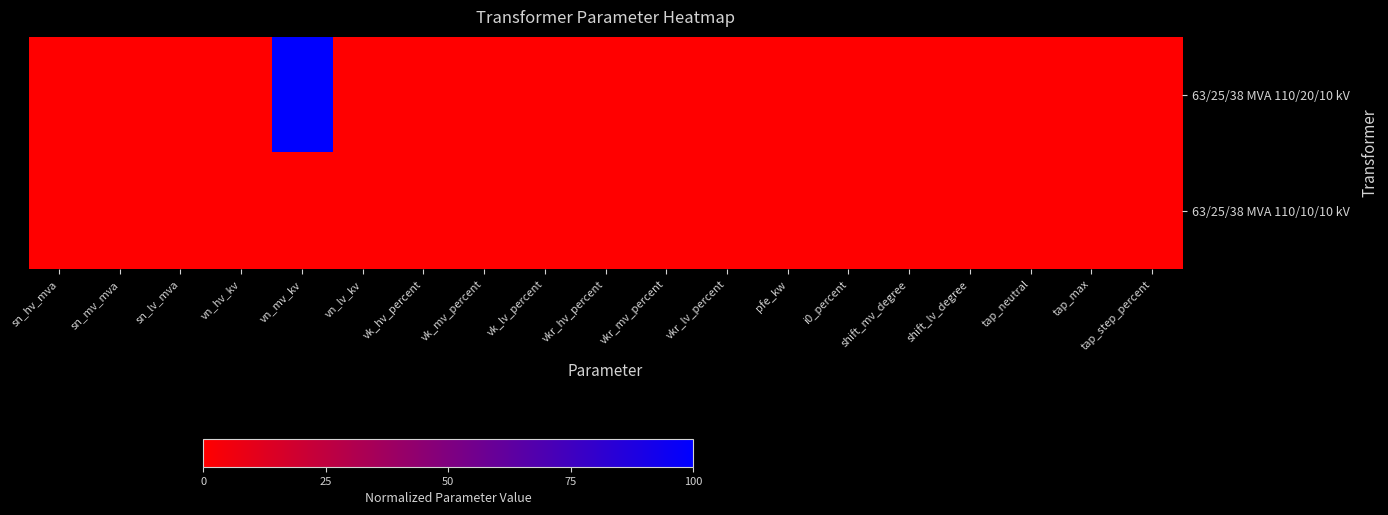

Which series has the largest total across all categories?

63/25/38 MVA 110/20/10 kV